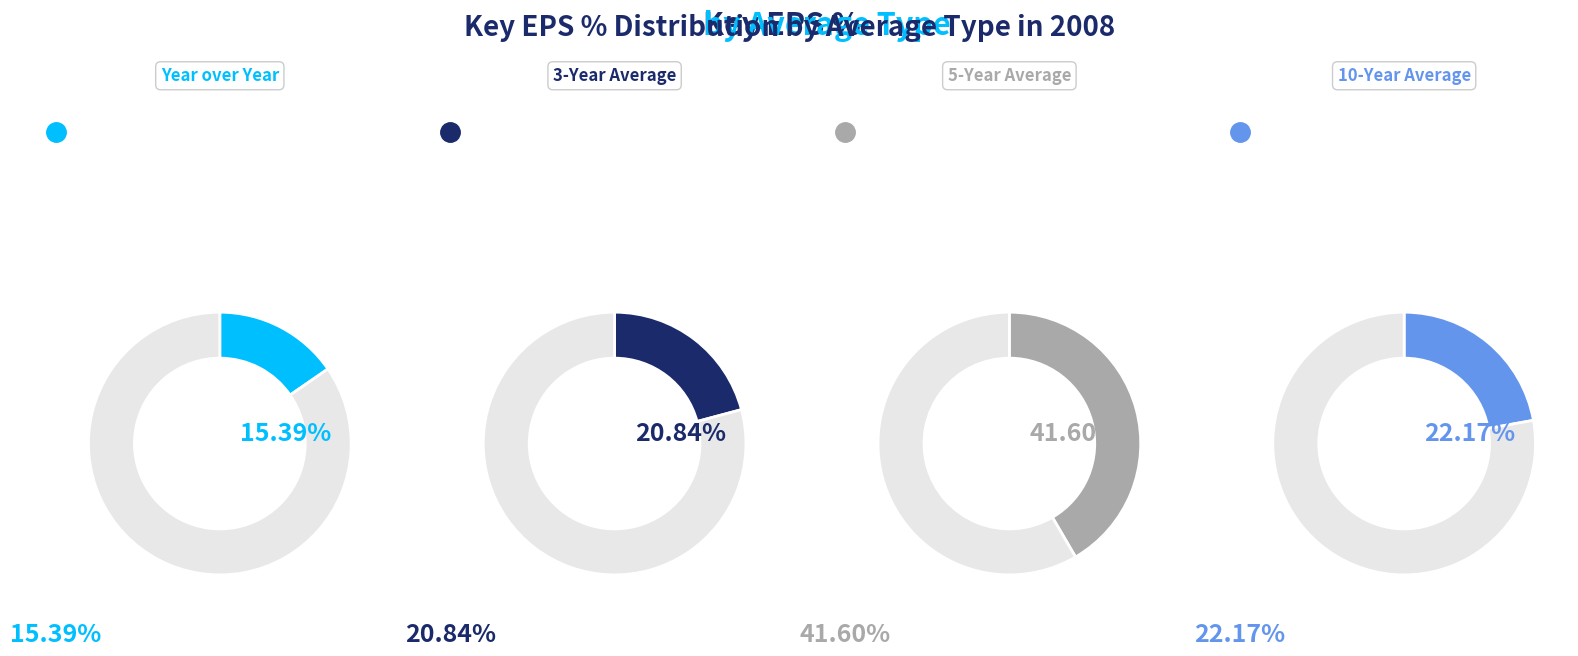

Rank the categories by value from highest to lowest.

5-Year Average, 10-Year Average, 3-Year Average, Year over Year